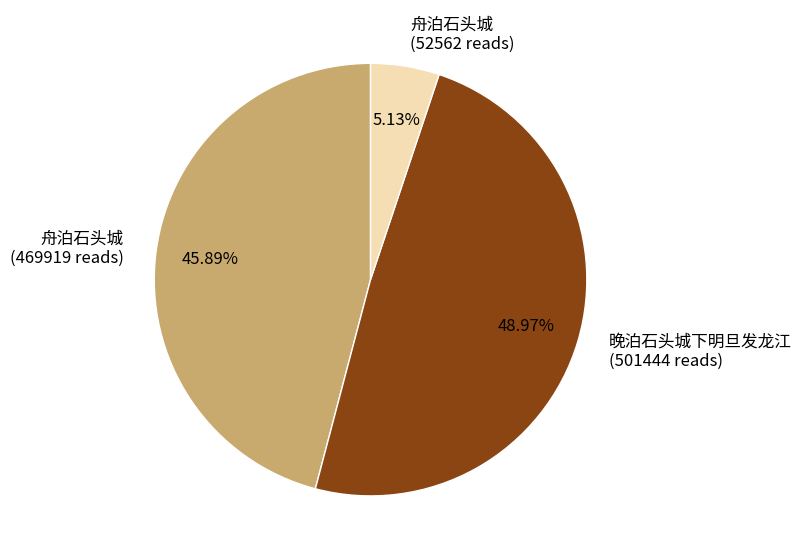

Does 晚泊石头城下明旦发龙江 (501444 reads) represent more than half of the total?

No